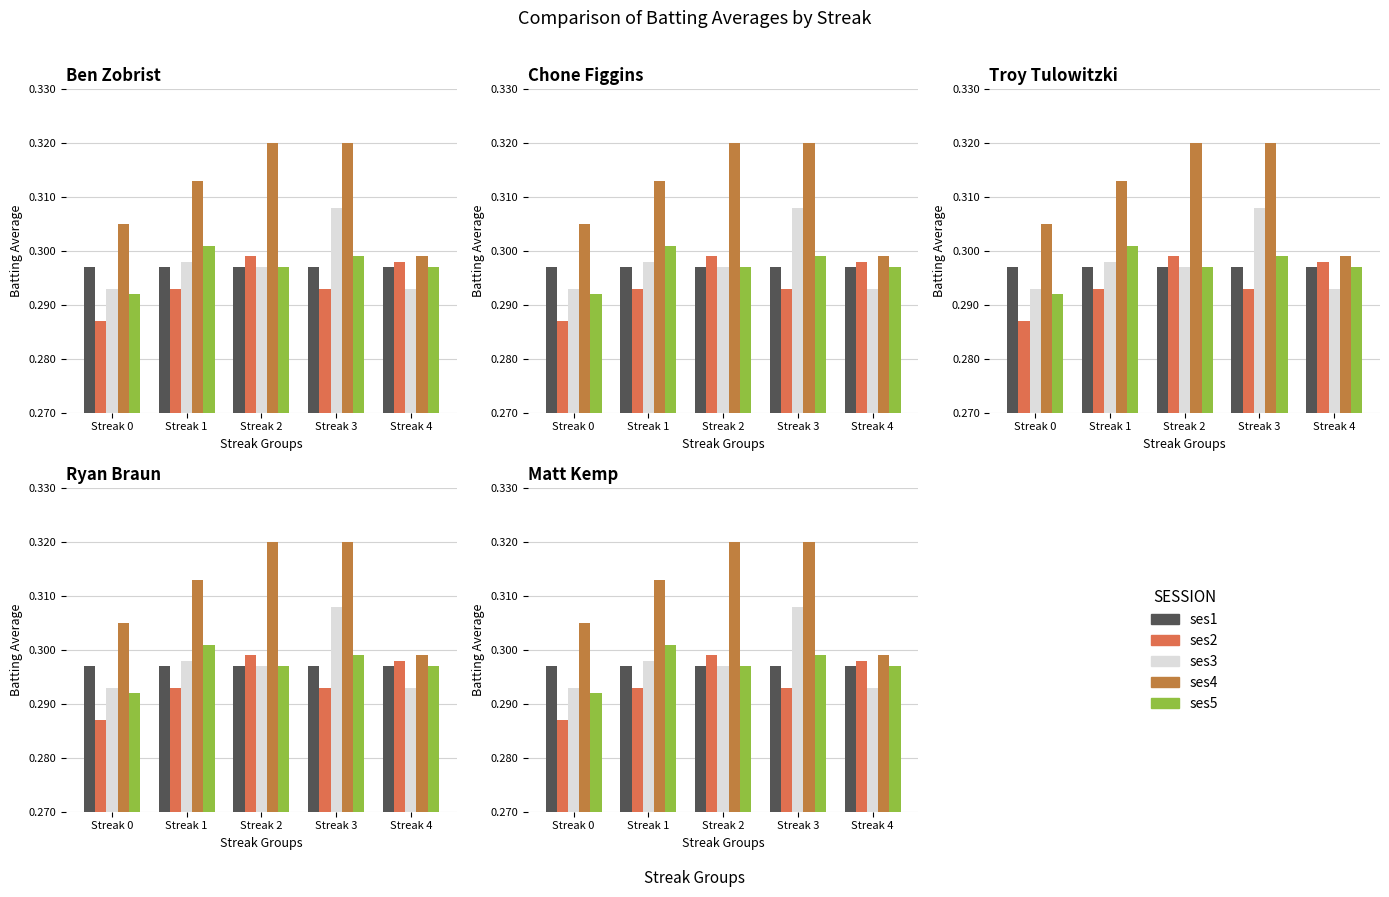

Reading left to right, extract all data points from this chart.

ses1: Streak 0=0.3	Streak 1=0.3	Streak 2=0.3	Streak 3=0.3	Streak 4=0.3
ses2: Streak 0=0.3	Streak 1=0.3	Streak 2=0.3	Streak 3=0.3	Streak 4=0.3
ses3: Streak 0=0.3	Streak 1=0.3	Streak 2=0.3	Streak 3=0.3	Streak 4=0.3
ses4: Streak 0=0.3	Streak 1=0.3	Streak 2=0.3	Streak 3=0.3	Streak 4=0.3
ses5: Streak 0=0.3	Streak 1=0.3	Streak 2=0.3	Streak 3=0.3	Streak 4=0.3